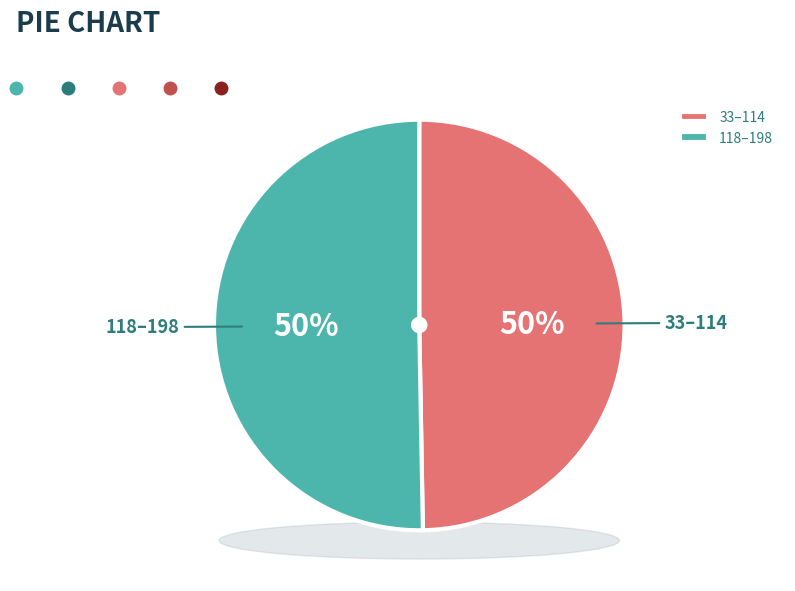

Is there any slice that represents more than half of the pie?

No